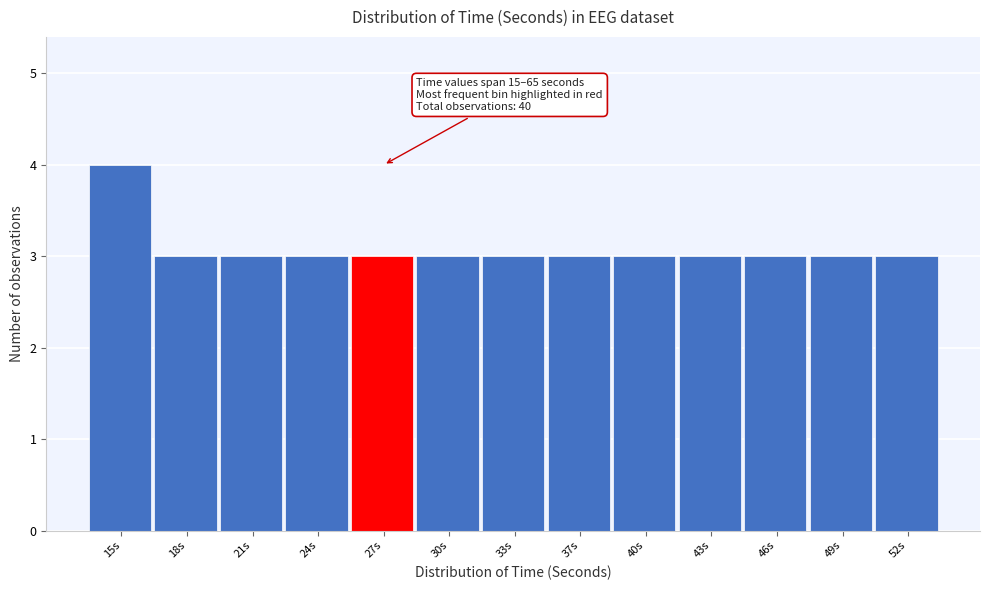

Reading right to left, list all the values displayed in this chart.

52s=3	49s=3	46s=3	43s=3	40s=3	37s=3	33s=3	30s=3	27s=3	24s=3	21s=3	18s=3	15s=4